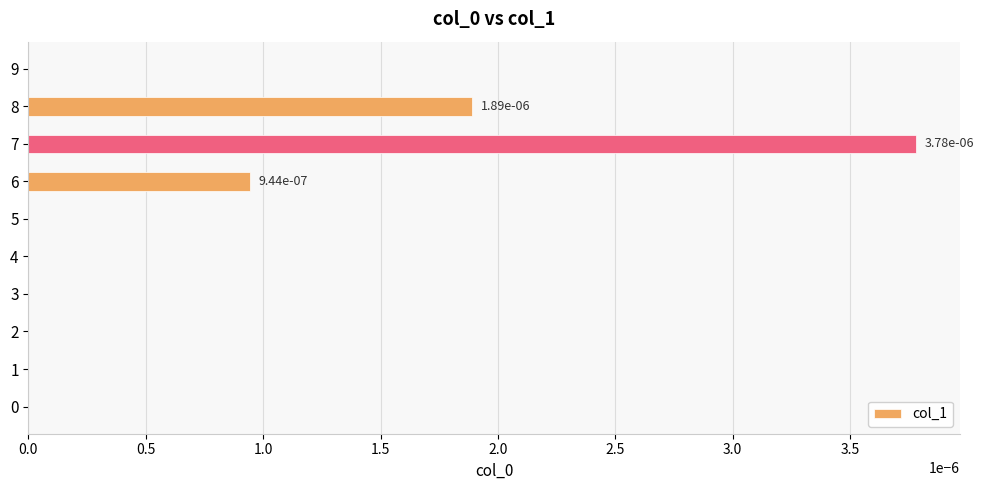

The chart shows a value of 0.0 at 1. True or false?

True